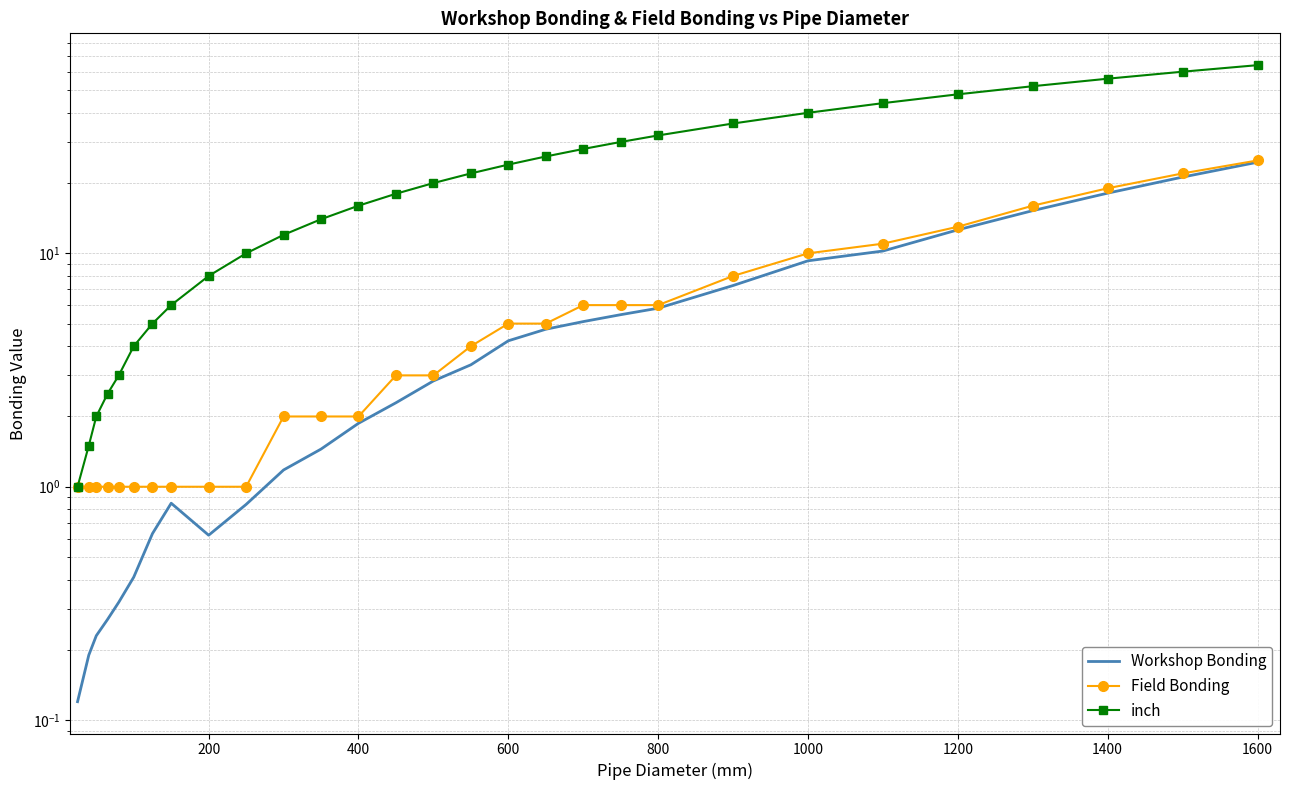

True or false: inch and Field Bonding cross at least once.

False